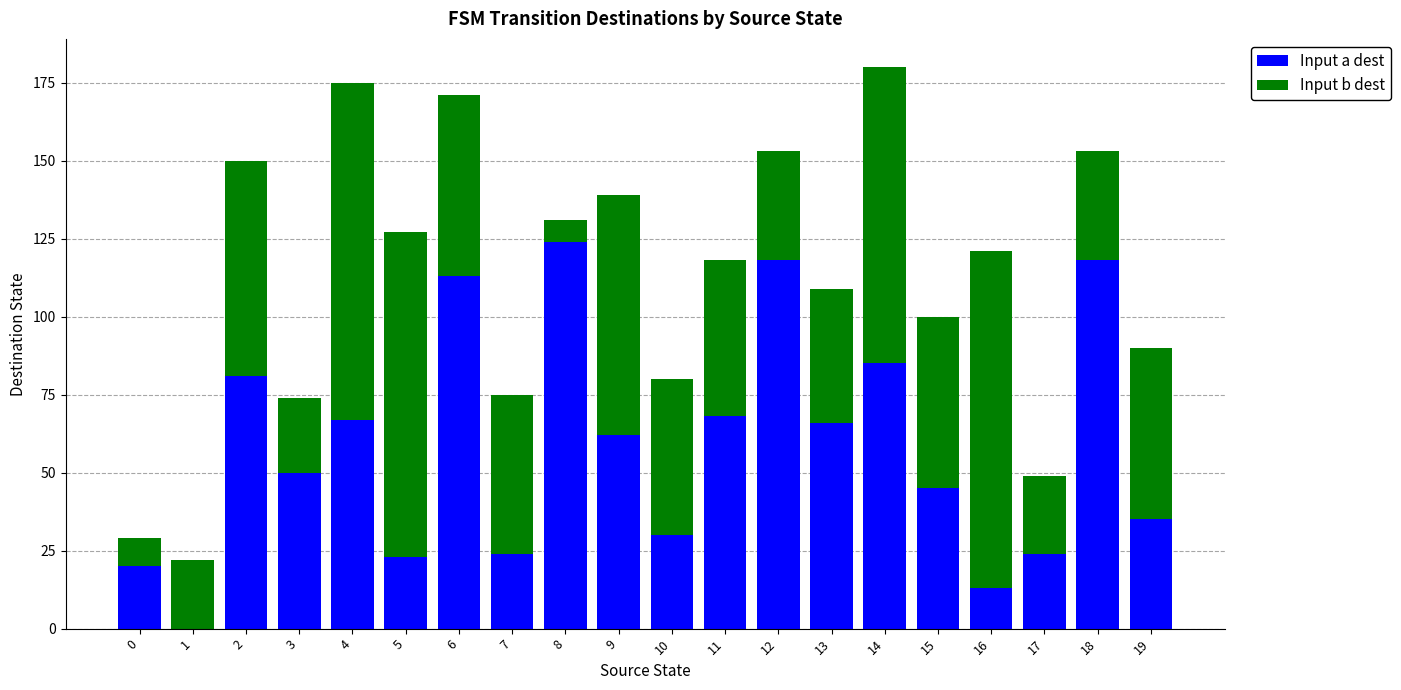

What value does the Input a dest series have at 15?

45